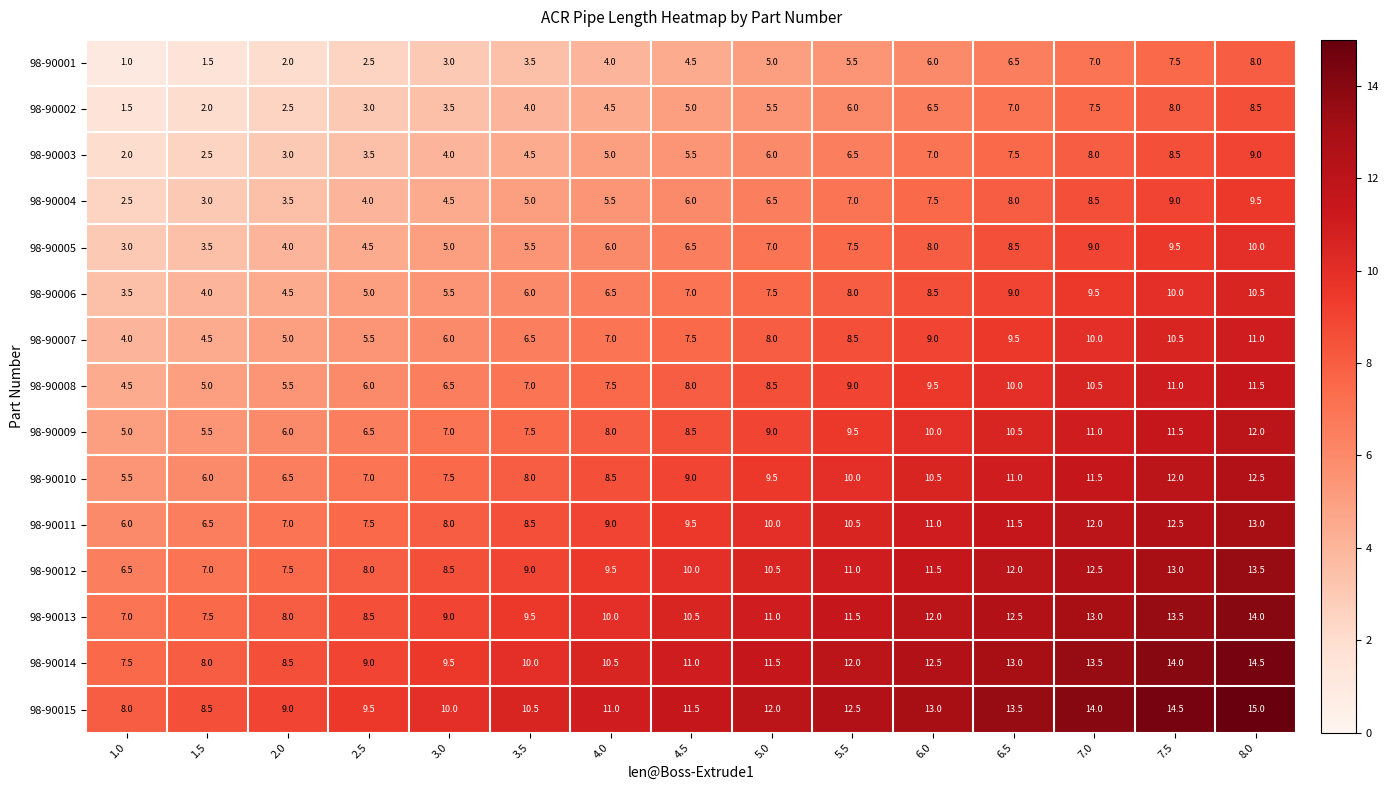

What is the maximum value for 98-90014?

14.5